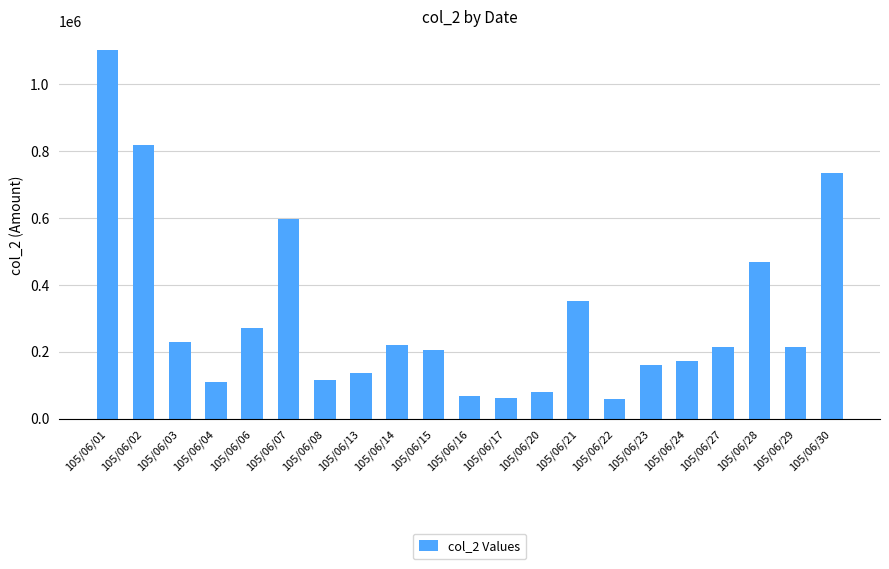

Are the bars horizontal?

No